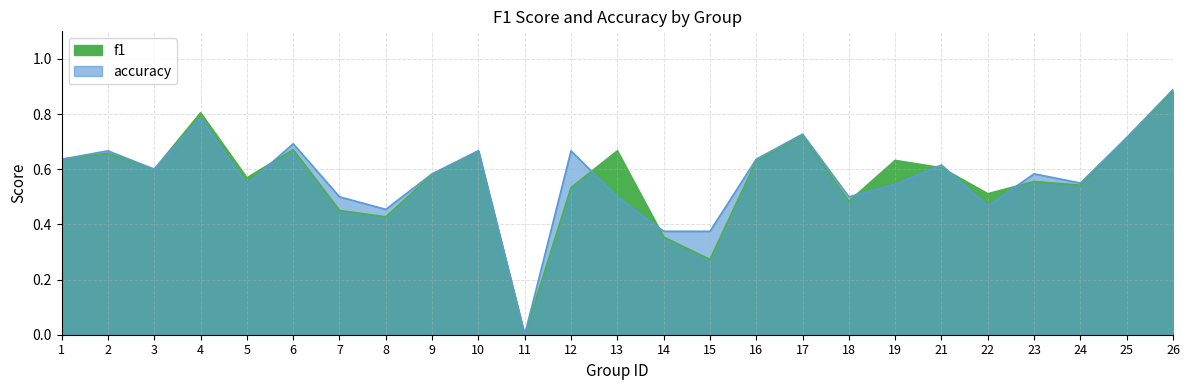

At 12, list the series in order from smallest to largest.

f1, accuracy